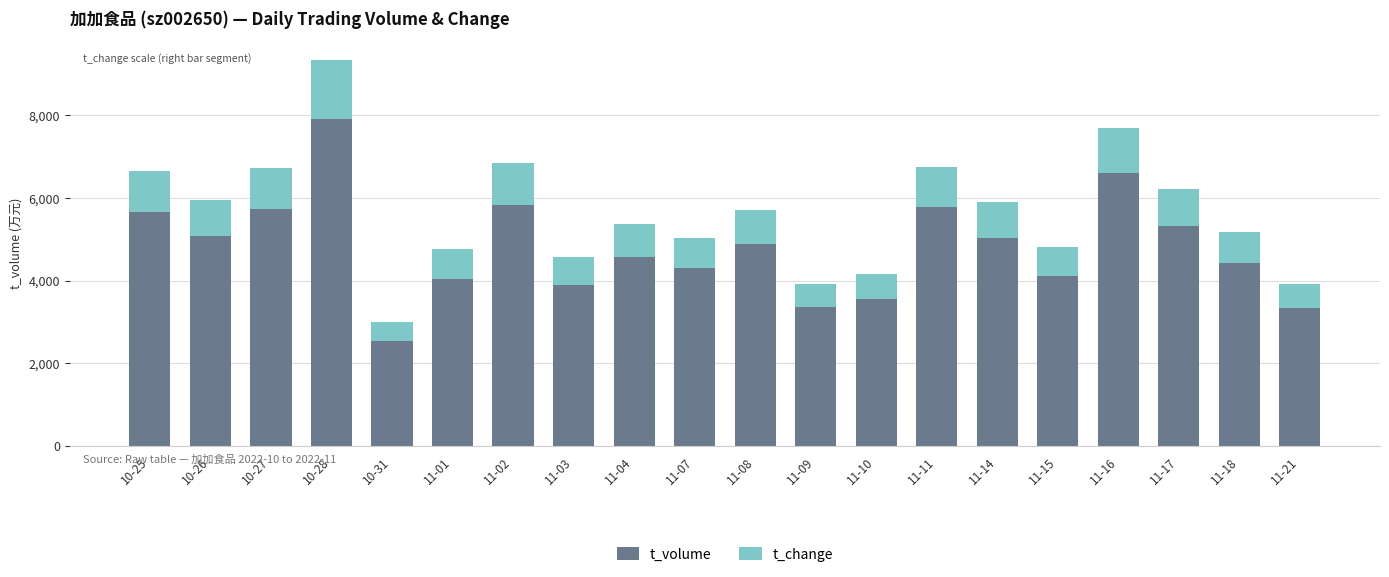

What is the highest value of the t_volume series?

7918.0